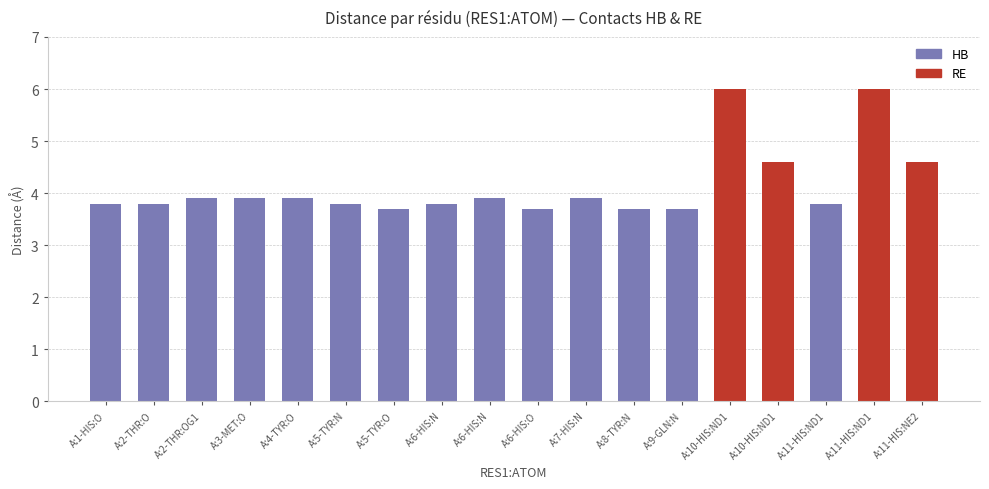

Rank the categories by value from highest to lowest.

A:10-HIS:ND1, A:11-HIS:ND1, A:10-HIS:ND1, A:11-HIS:NE2, A:2-THR:OG1, A:3-MET:O, A:4-TYR:O, A:6-HIS:N, A:7-HIS:N, A:1-HIS:O, A:2-THR:O, A:5-TYR:N, A:6-HIS:N, A:11-HIS:ND1, A:5-TYR:O, A:6-HIS:O, A:8-TYR:N, A:9-GLN:N